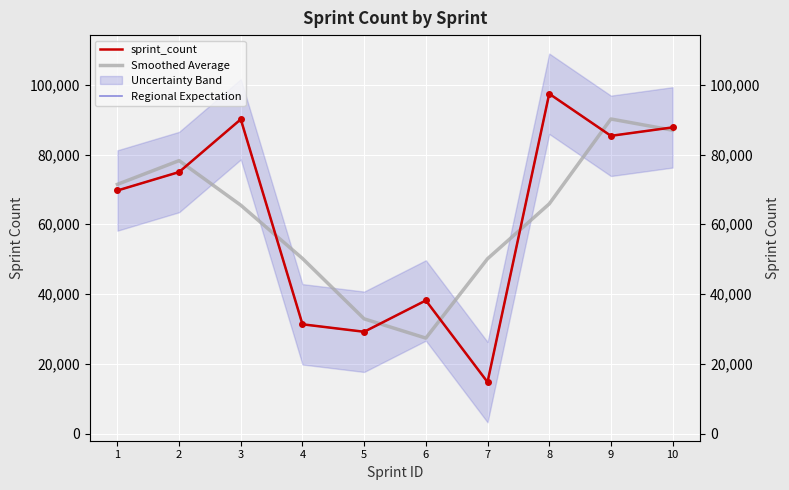

At how many categories does at least one series exceed 62825?

6